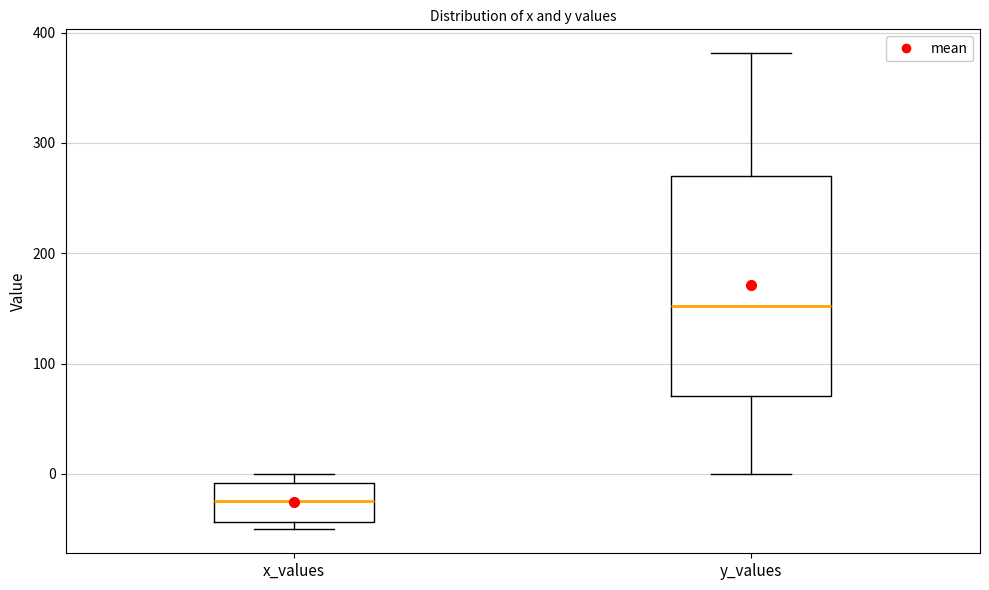

Reading left to right, transcribe this box plot: for each box, give where its median line is, the range the box spans, and where its two whiskers end, as read against the y-axis. The values are not printed on the chart, so give them approximately, as read against the axis.

x_values: median -20, box -40 to -10, whiskers -50 to 0
y_values: median 150, box 70 to 270, whiskers 0 to 380